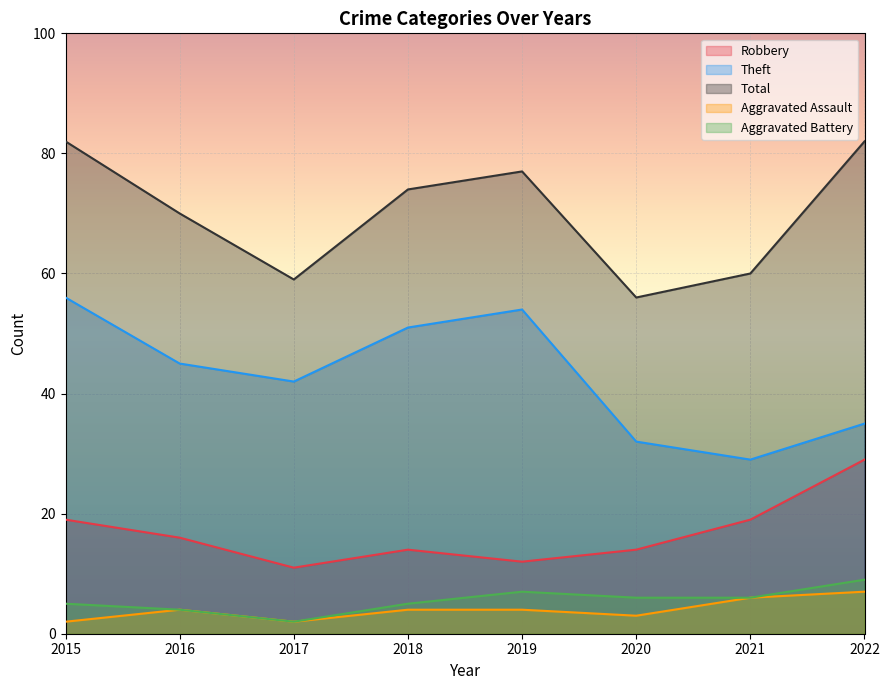

True or false: Total and Robbery intersect in this chart.

False